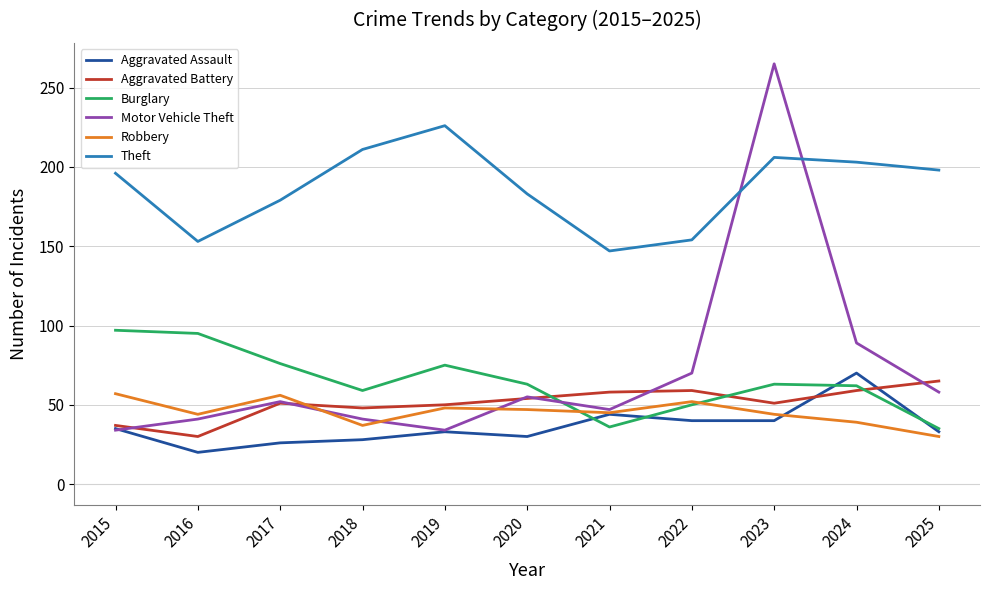

Which category has the highest value across all series?

2023